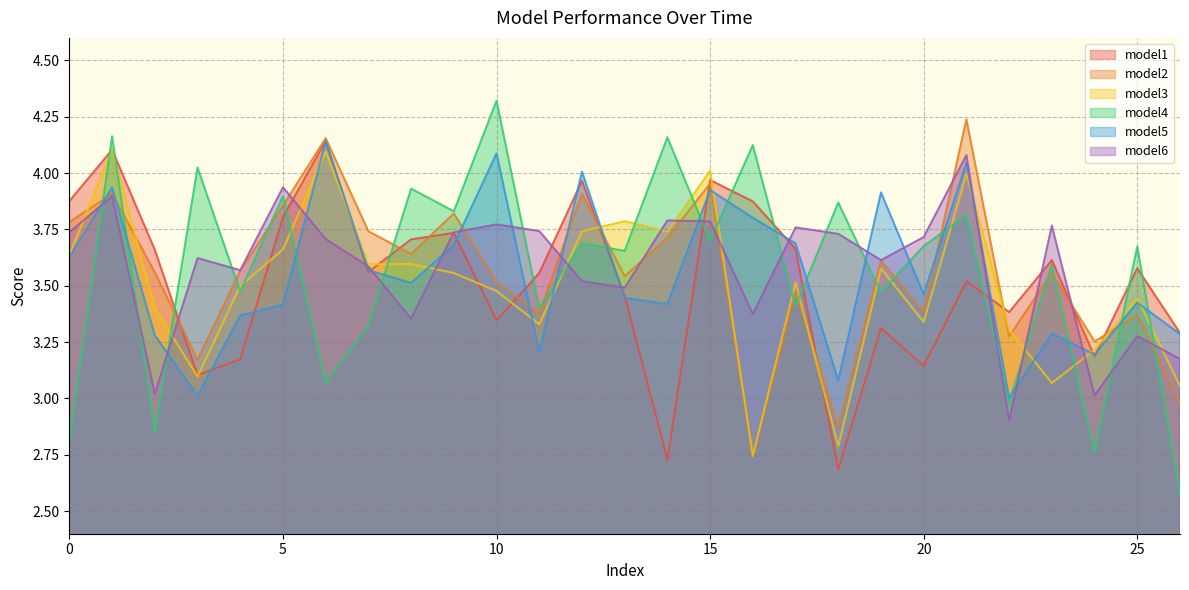

How many interior local valleys does the model6 series have?

8